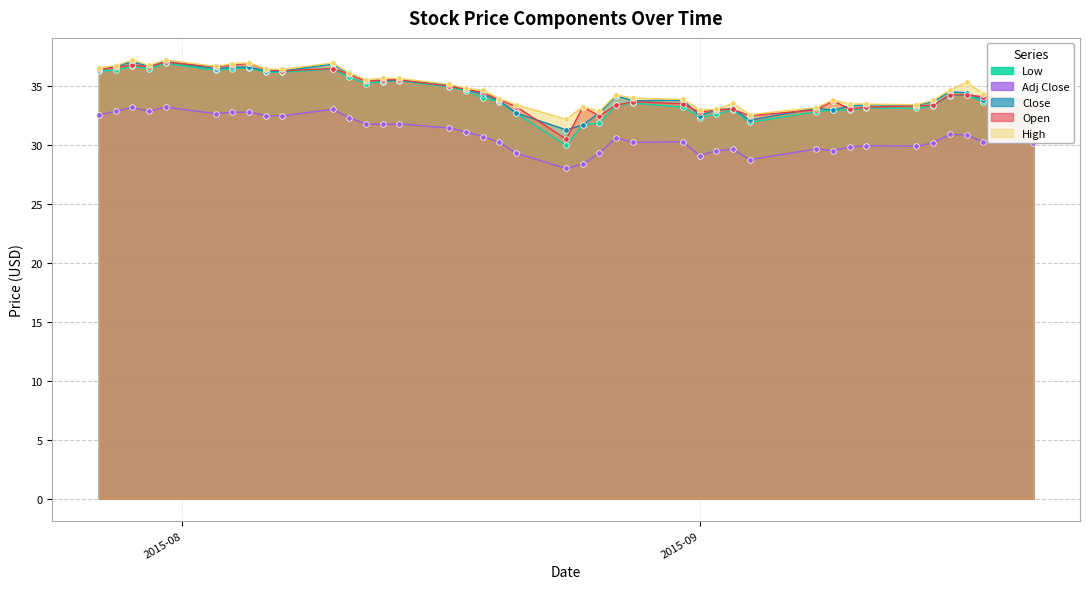

How many values in the Adj Close series exceed 30?

27